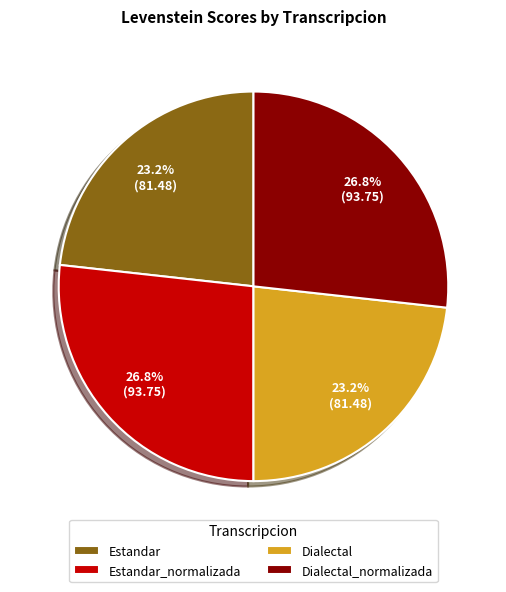

How much of the chart is everything except Estandar?

76.8%